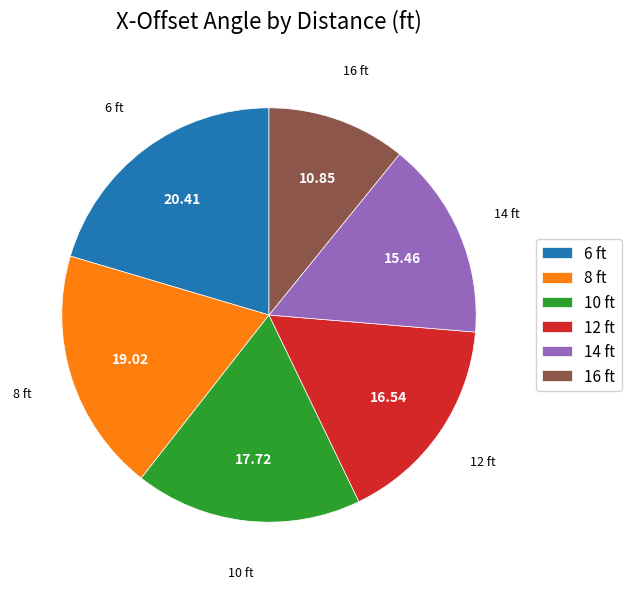

Approximately how many times larger is the value at 8 ft compared to 6 ft?

0.9